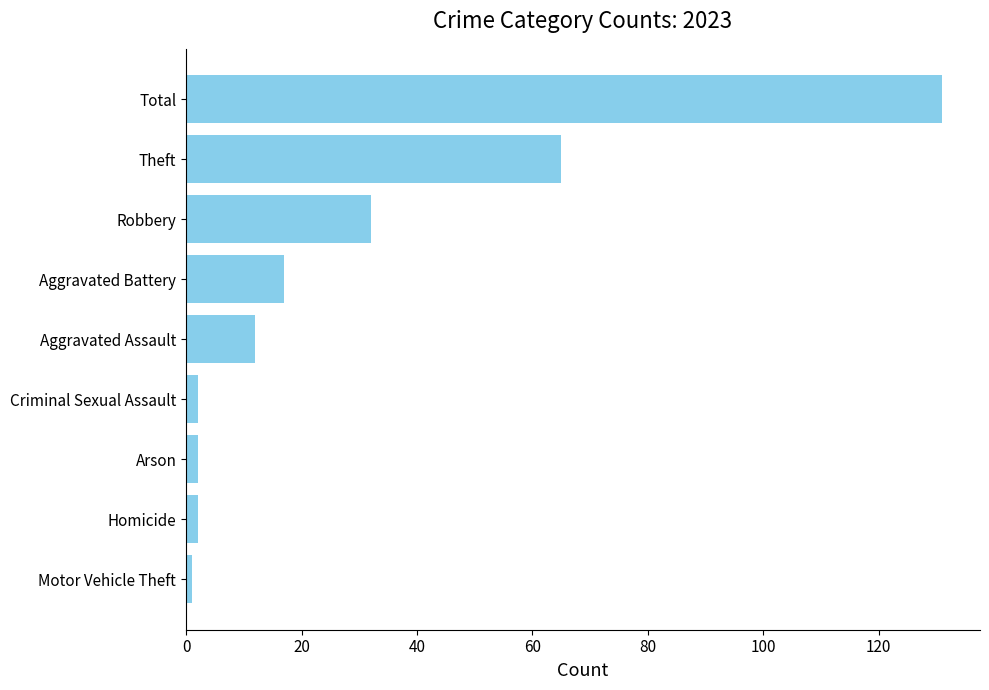

Reading bottom to top, extract all data points from this chart.

1	2	2	2	12	17	32	65	131